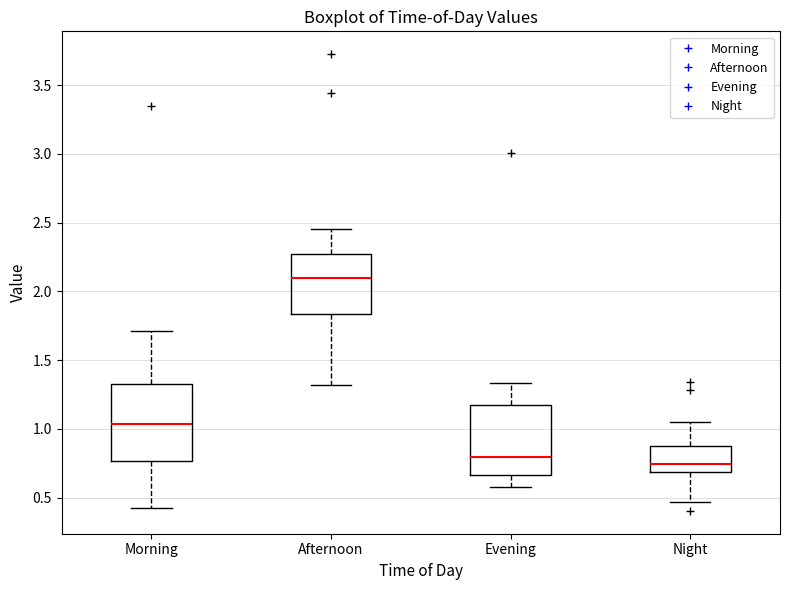

Reading left to right, read every box against the y-axis: the position of its median line, the range the box covers, and the ends of its whiskers. The values are not printed on the chart, so give them approximately, as read against the axis.

Morning: median 1.05, box 0.75 to 1.35, whiskers 0.45 to 1.70
Afternoon: median 2.10, box 1.85 to 2.25, whiskers 1.30 to 2.45
Evening: median 0.80, box 0.65 to 1.15, whiskers 0.60 to 1.35
Night: median 0.75, box 0.70 to 0.85, whiskers 0.45 to 1.05